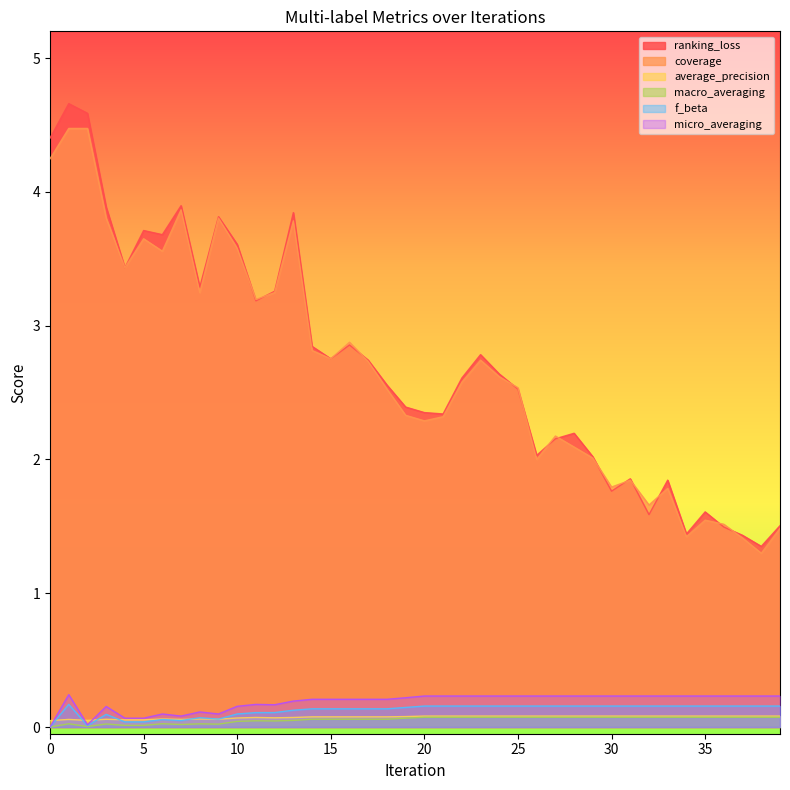

True or false: coverage has a value of 1.8 at 31.

True